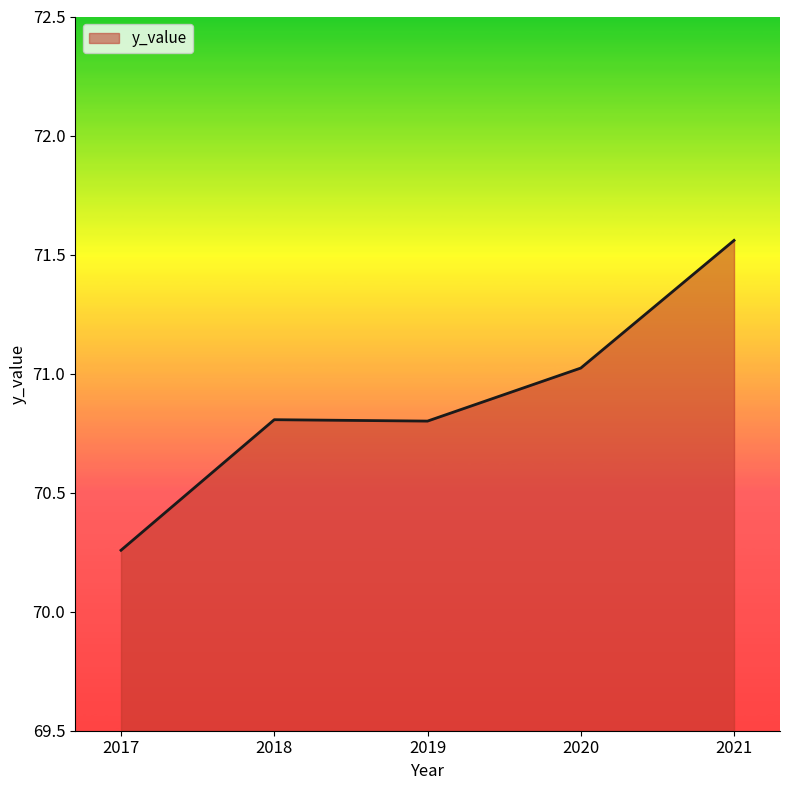

The chart shows a value of 25.4 at 2017. True or false?

False